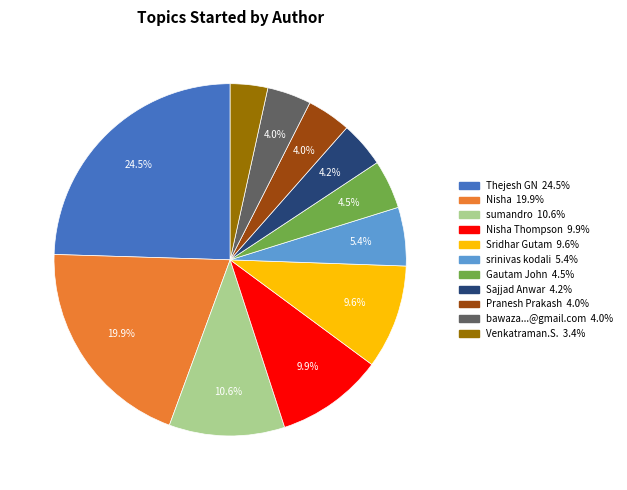

Does any single category account for the majority?

No